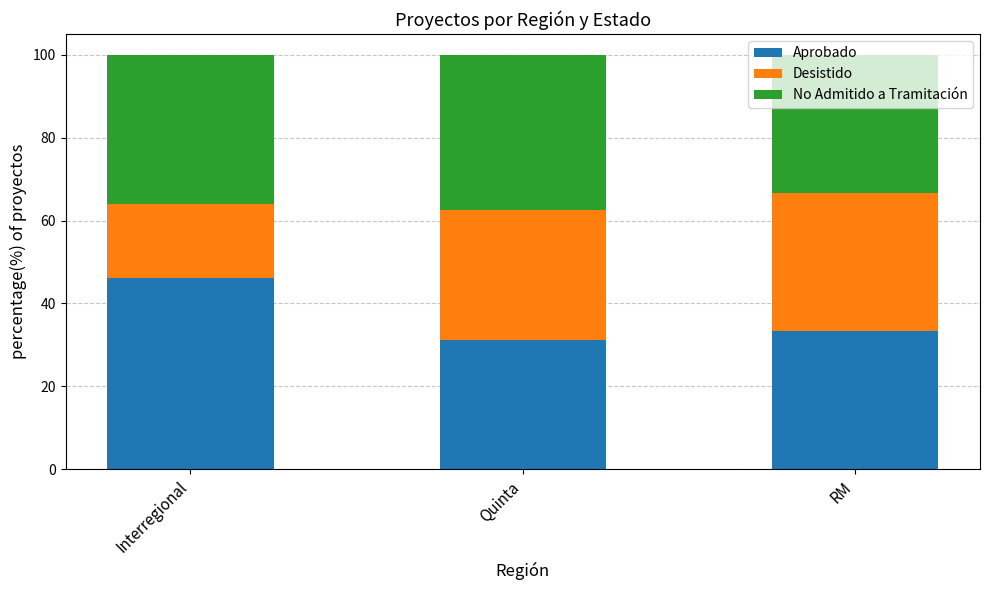

How many bars are there in total?

3